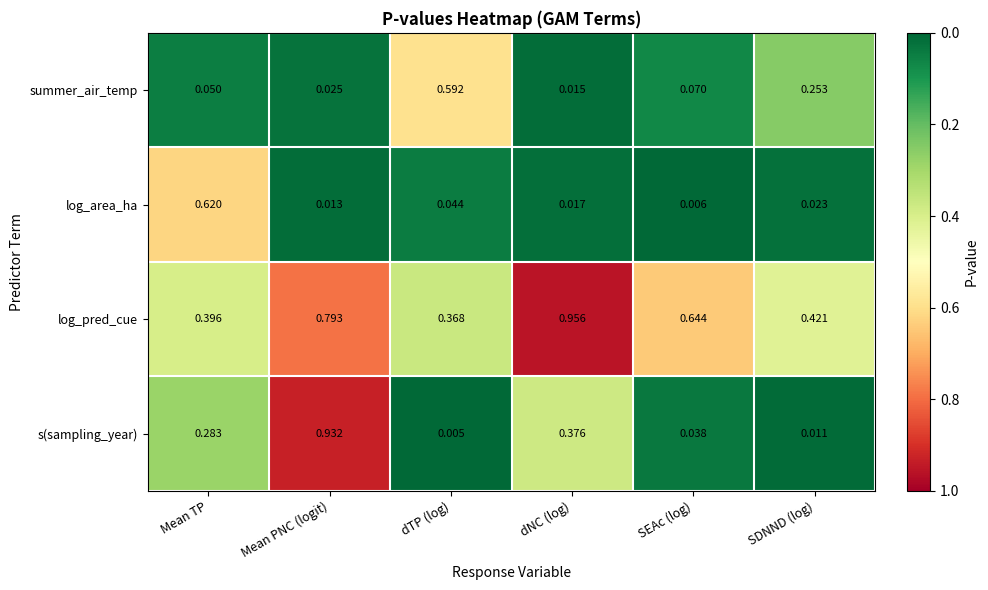

Which series has the largest total across all categories?

log_pred_cue